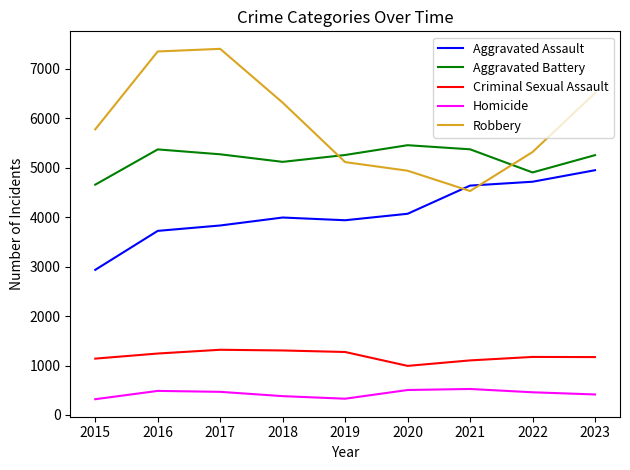

The Robbery series shows 5319 at 2022. True or false?

True